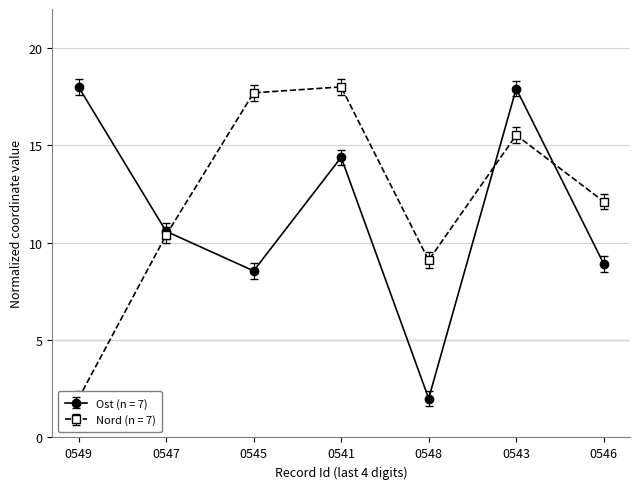

At which category does Ost (n = 7) reach its first local valley?

0545